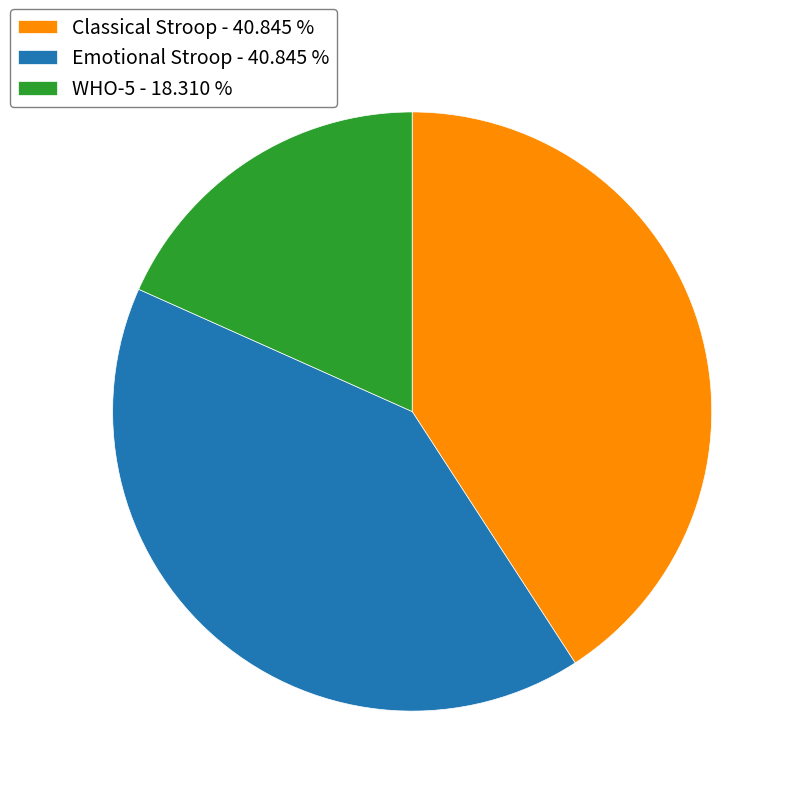

Which slice is the smallest?

WHO-5